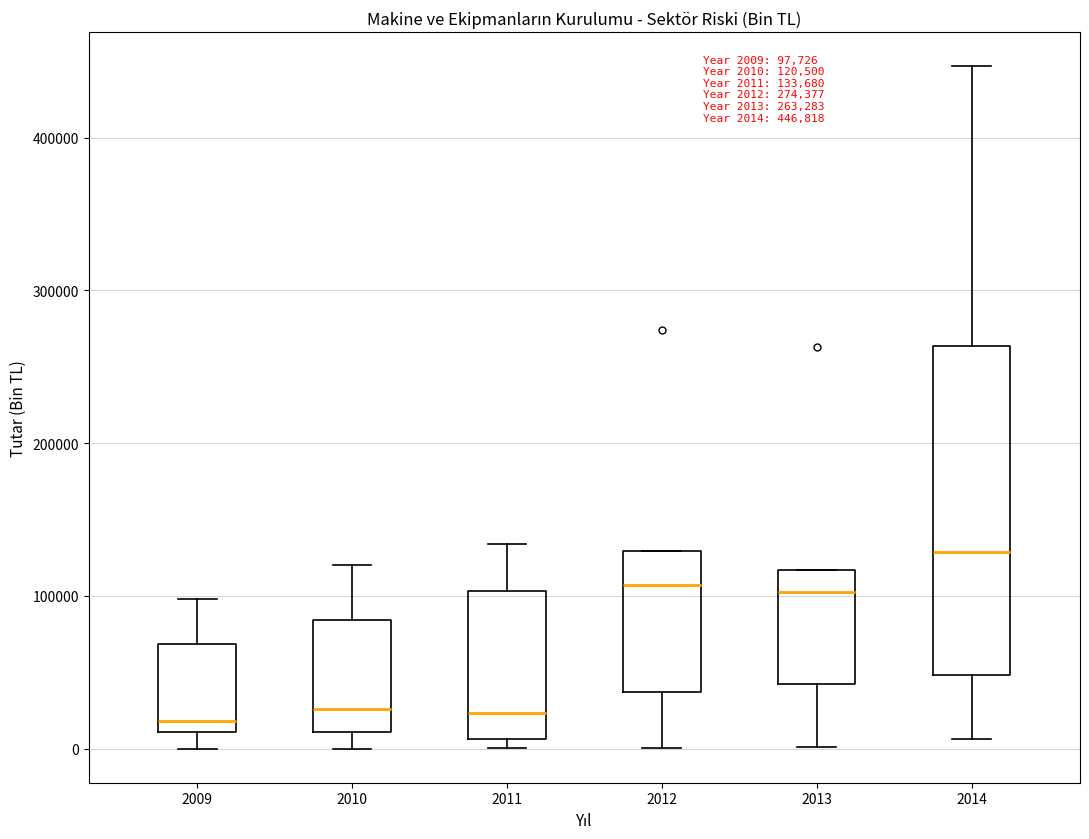

Which box is the tallest, from its lower edge to its upper edge?

2014